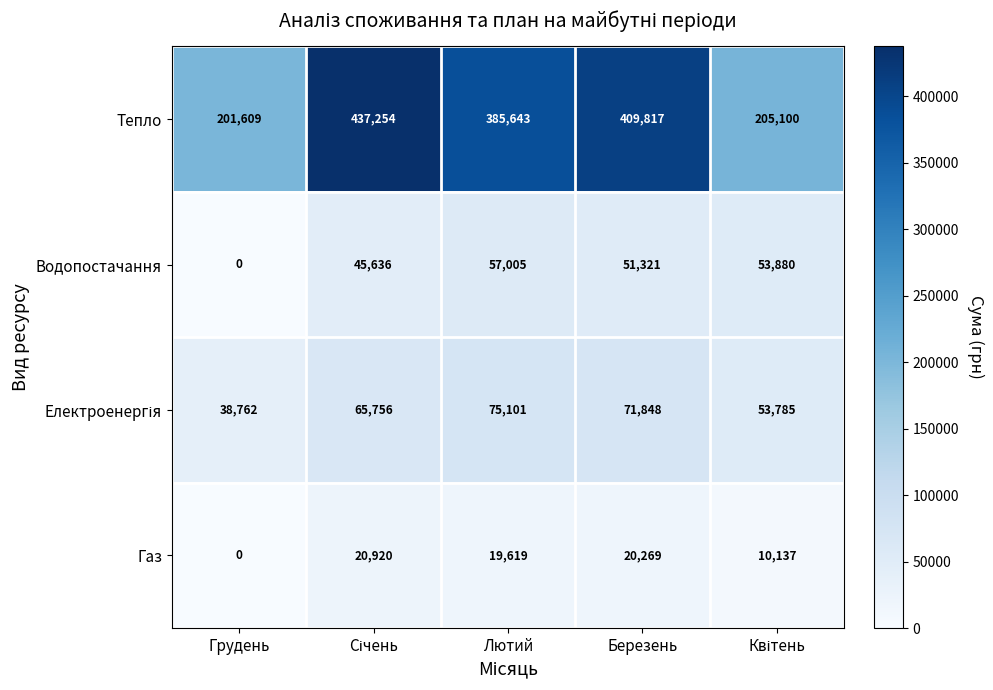

How many data points does each series have?

5